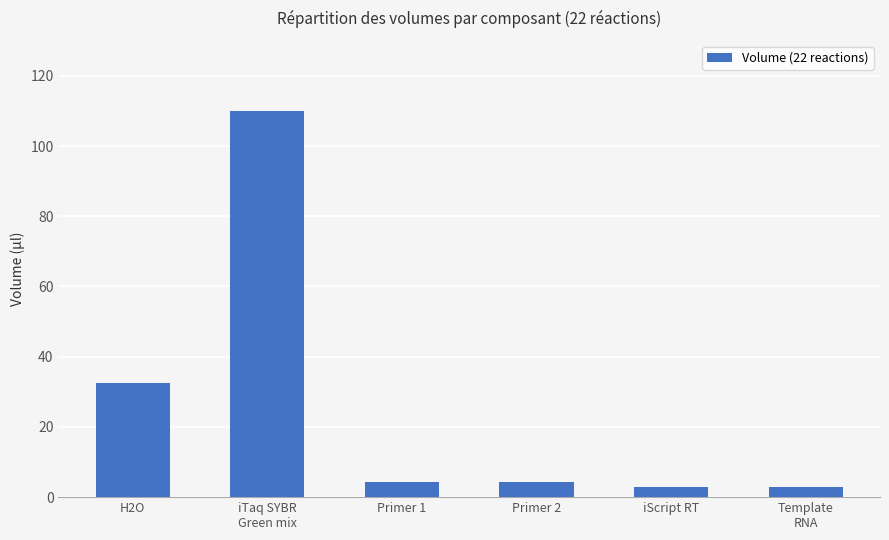

What is the value of the 6th bar from the left?

3.0